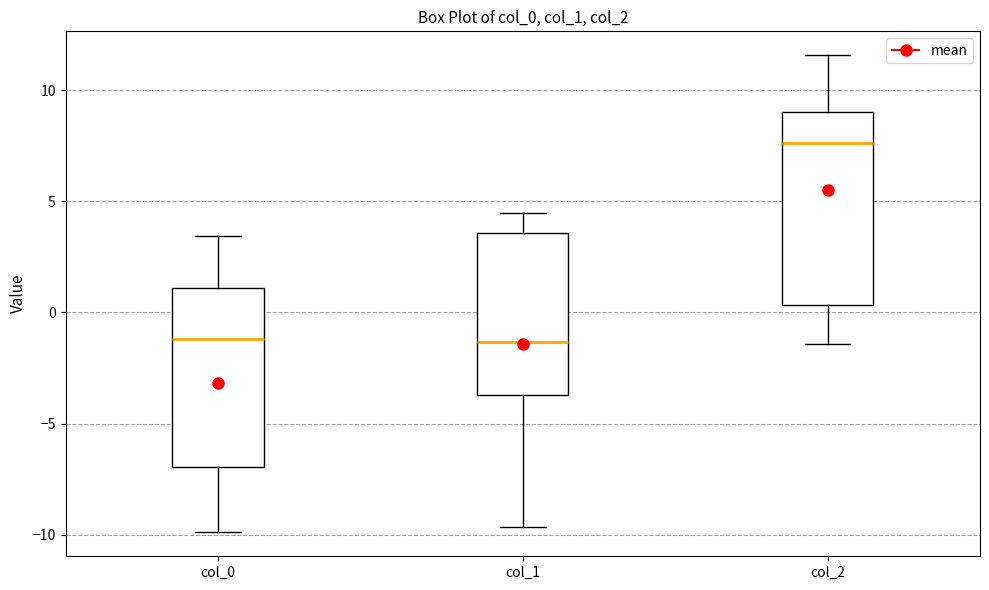

Which box is the tallest, from its lower edge to its upper edge?

col_2